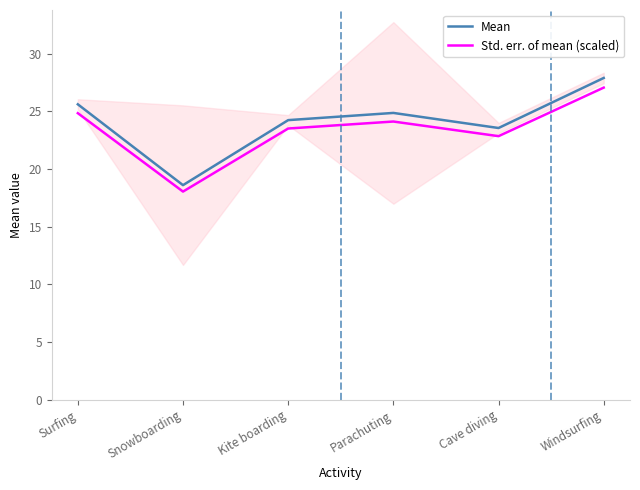

Which category has the highest value in the Std. err. of mean (scaled) series?

Windsurfing